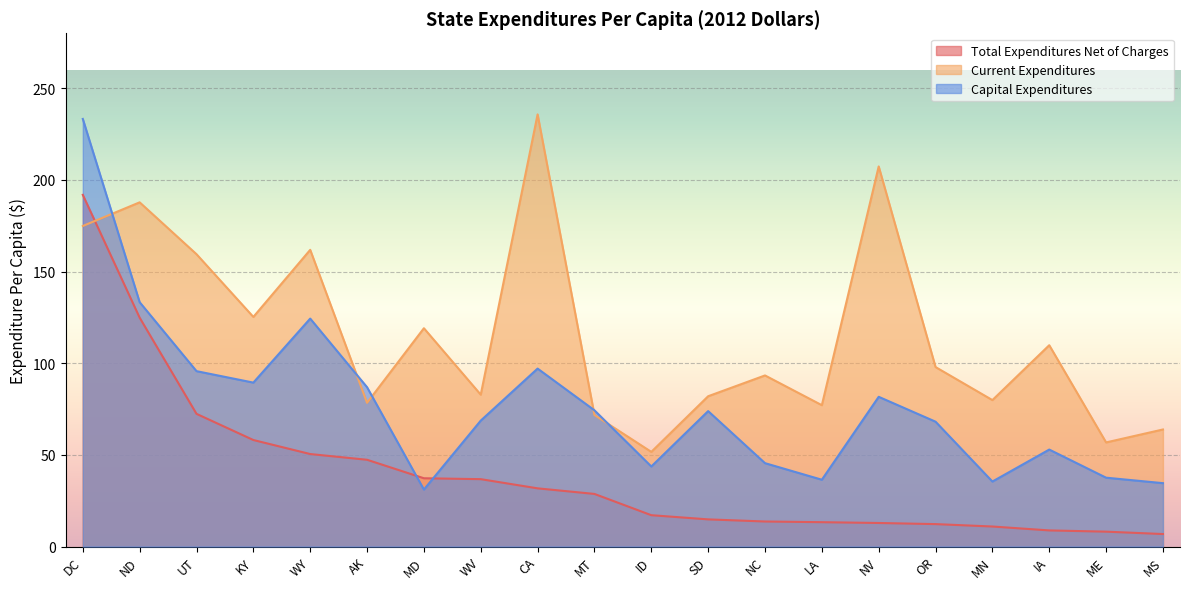

How many lines are shown in the chart?

3